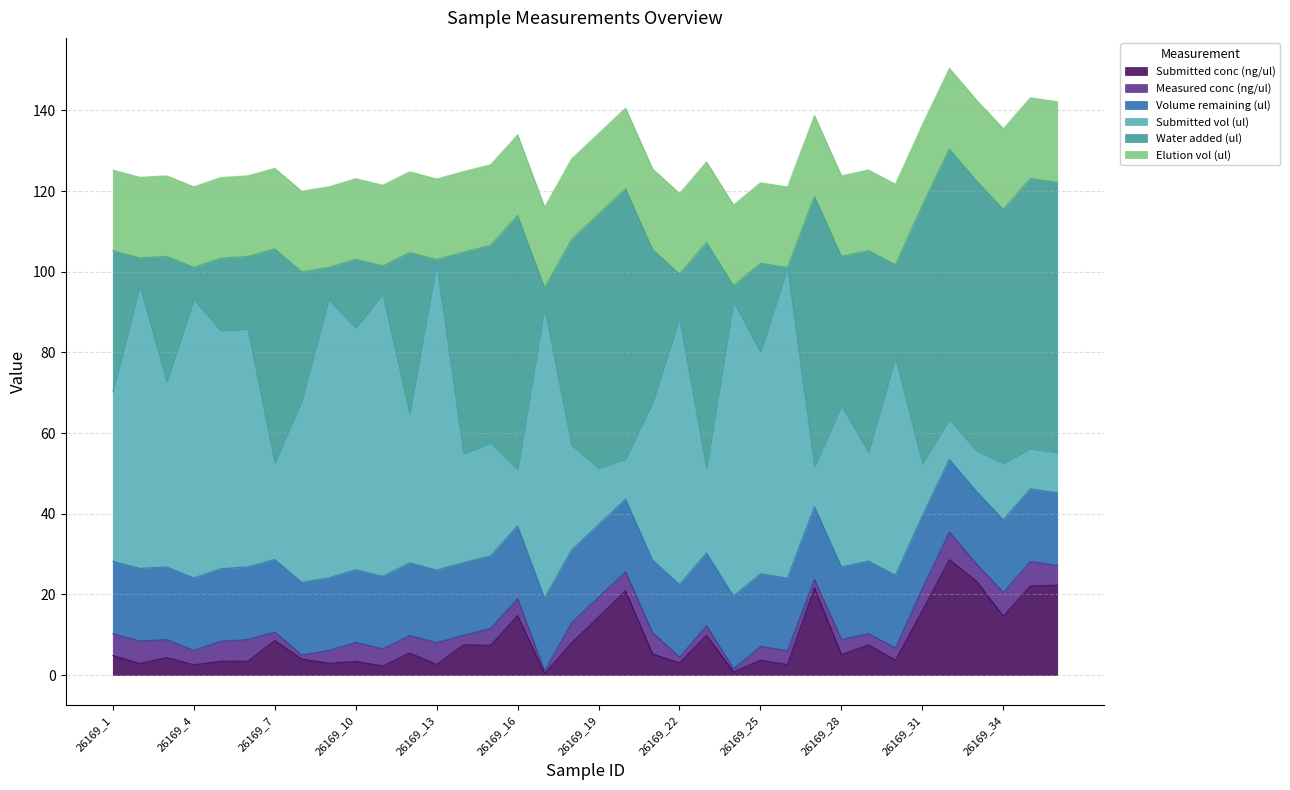

Count the number of categories in the chart.

36